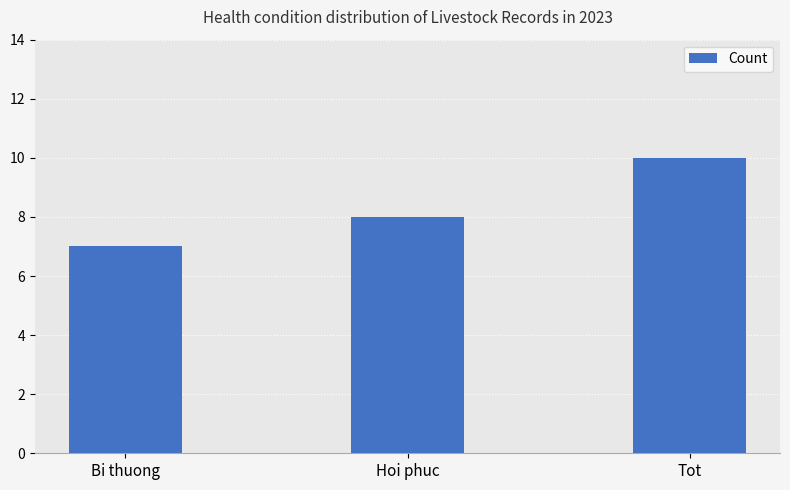

Between Tot and Hoi phuc, which is larger?

Tot